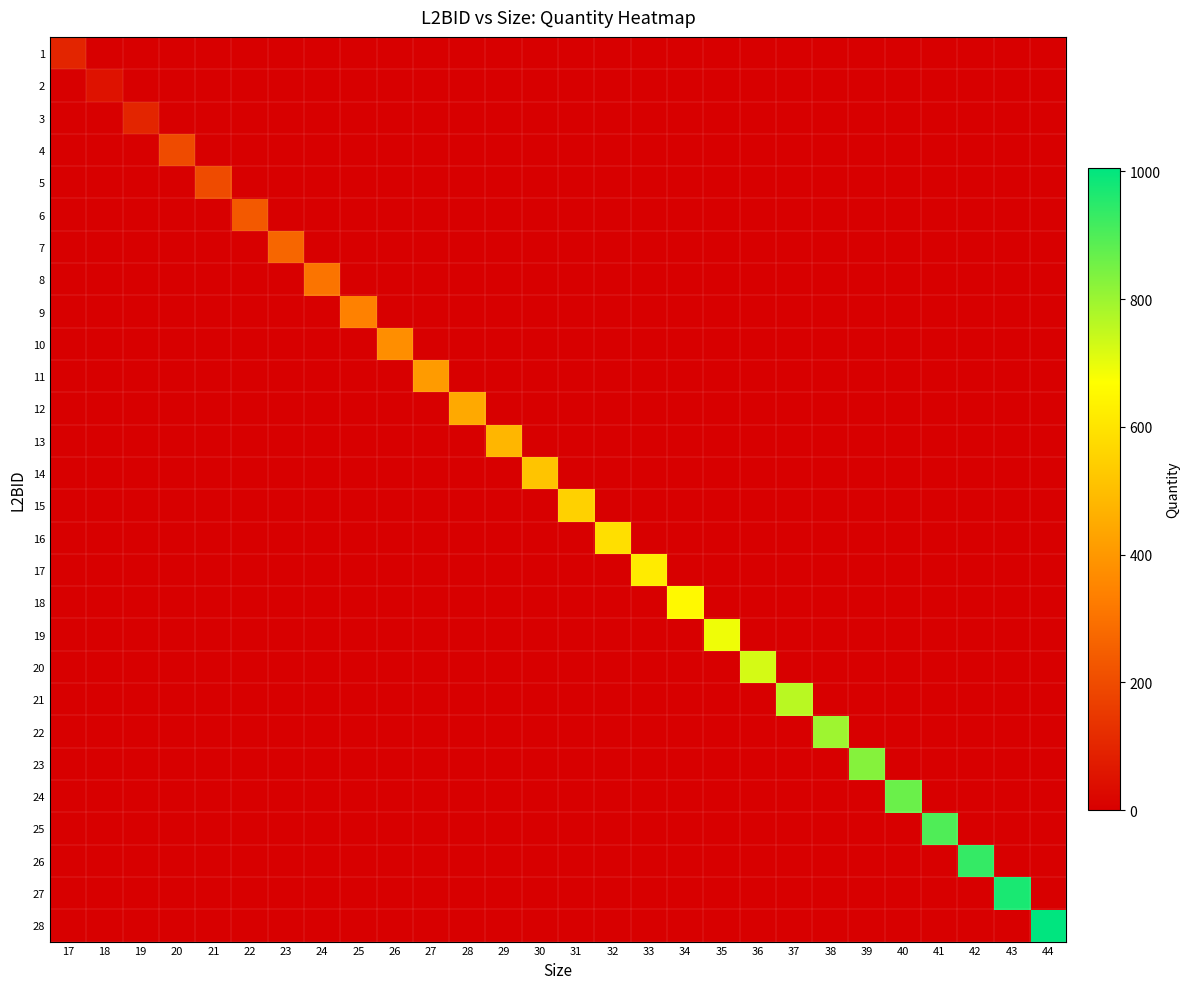

What is the difference between the highest and lowest values at 42?

935